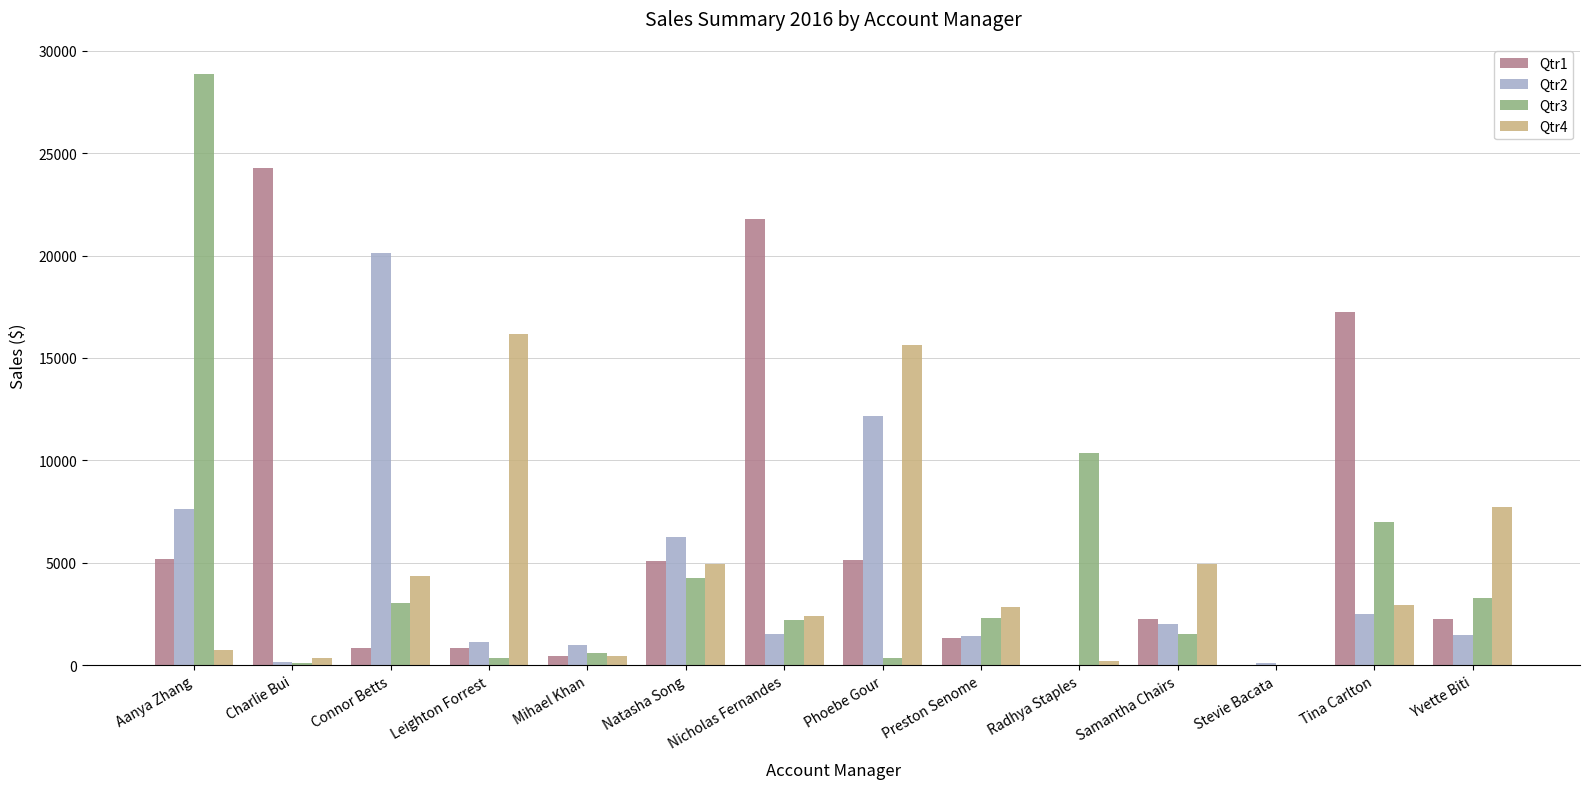

Is the value of Qtr4 at Mihael Khan greater than the value of Qtr1 at Charlie Bui?

No